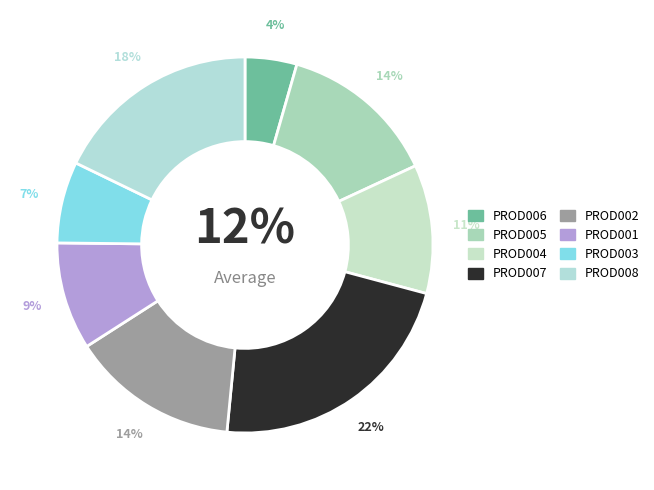

What percentage is the PROD003 slice, to the nearest percent?

7%